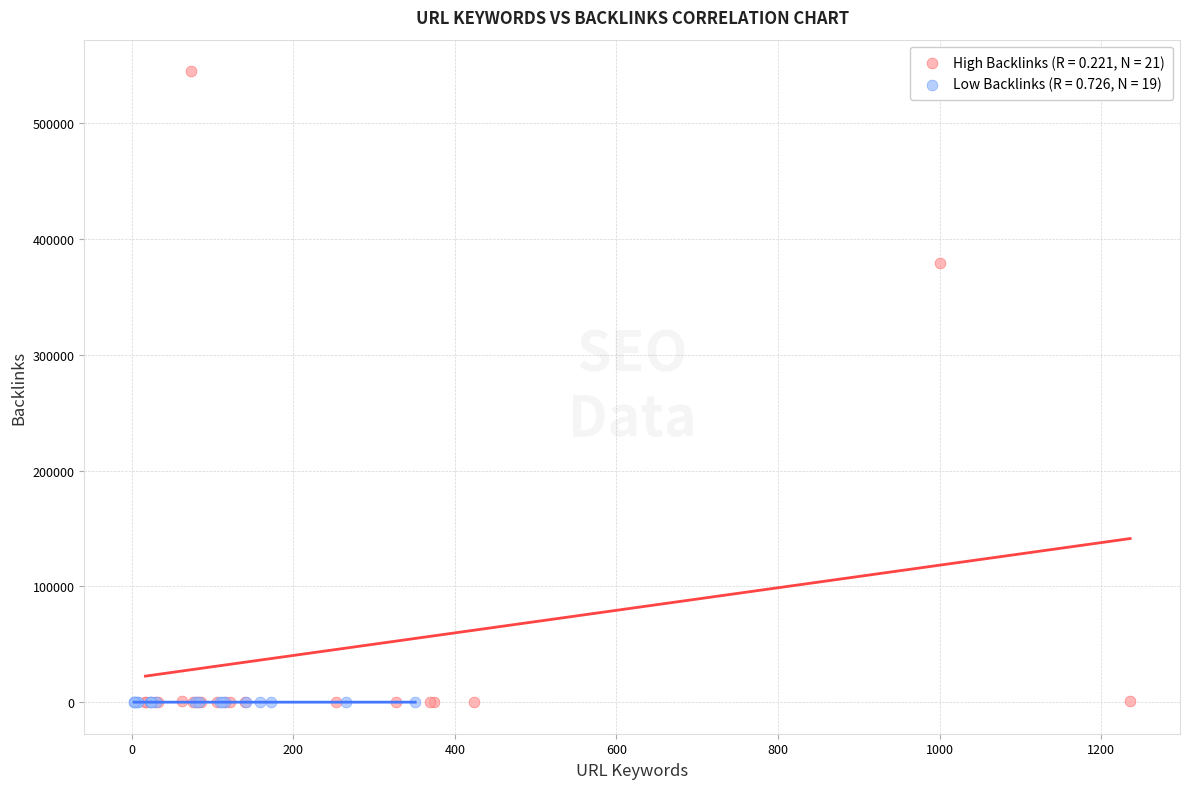

What are all the series names shown in the legend?

High Backlinks (R = 0.221, N = 21), Low Backlinks (R = 0.726, N = 19)